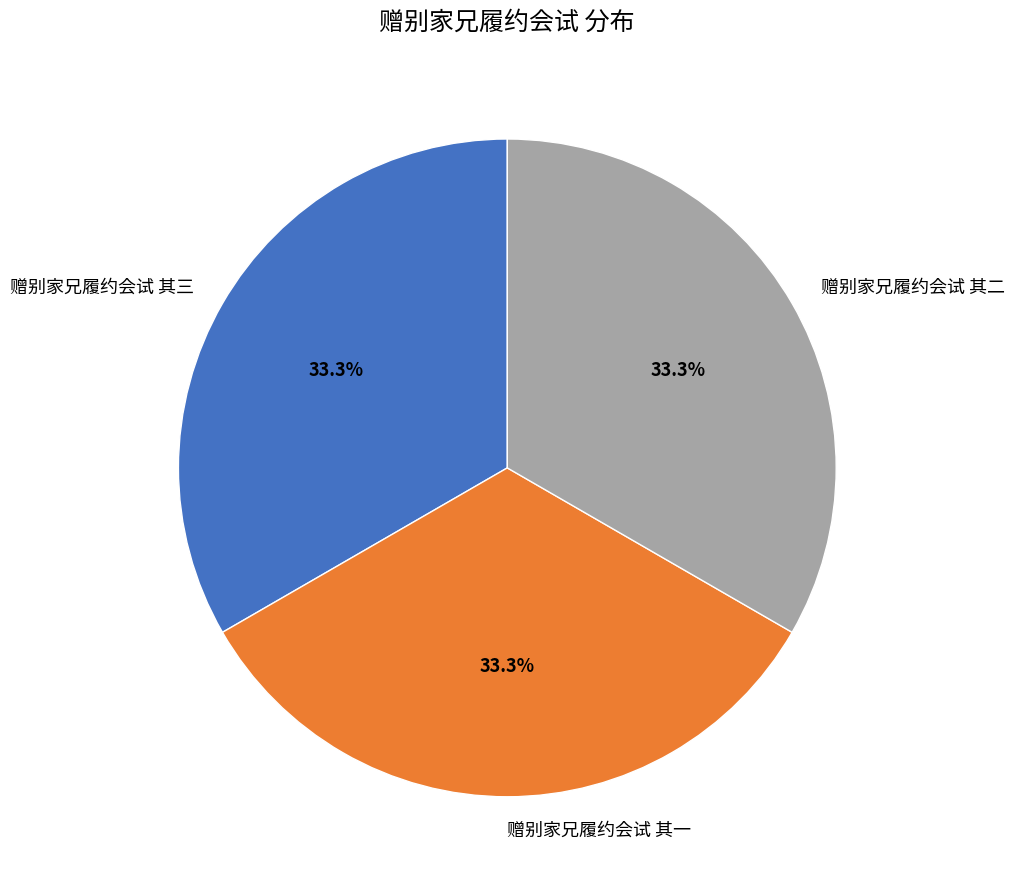

Approximately how many times larger is the value at 赠别家兄履约会试 其三 compared to 赠别家兄履约会试 其一?

1.0